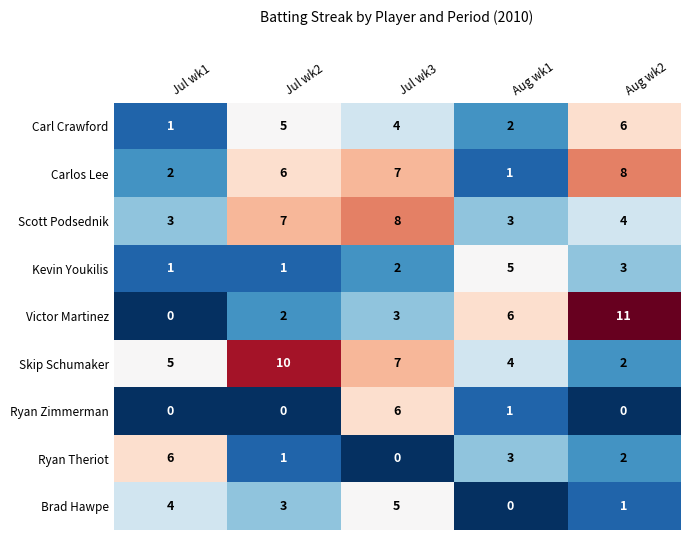

What is the difference between the maximum and minimum values in the Kevin Youkilis series?

4